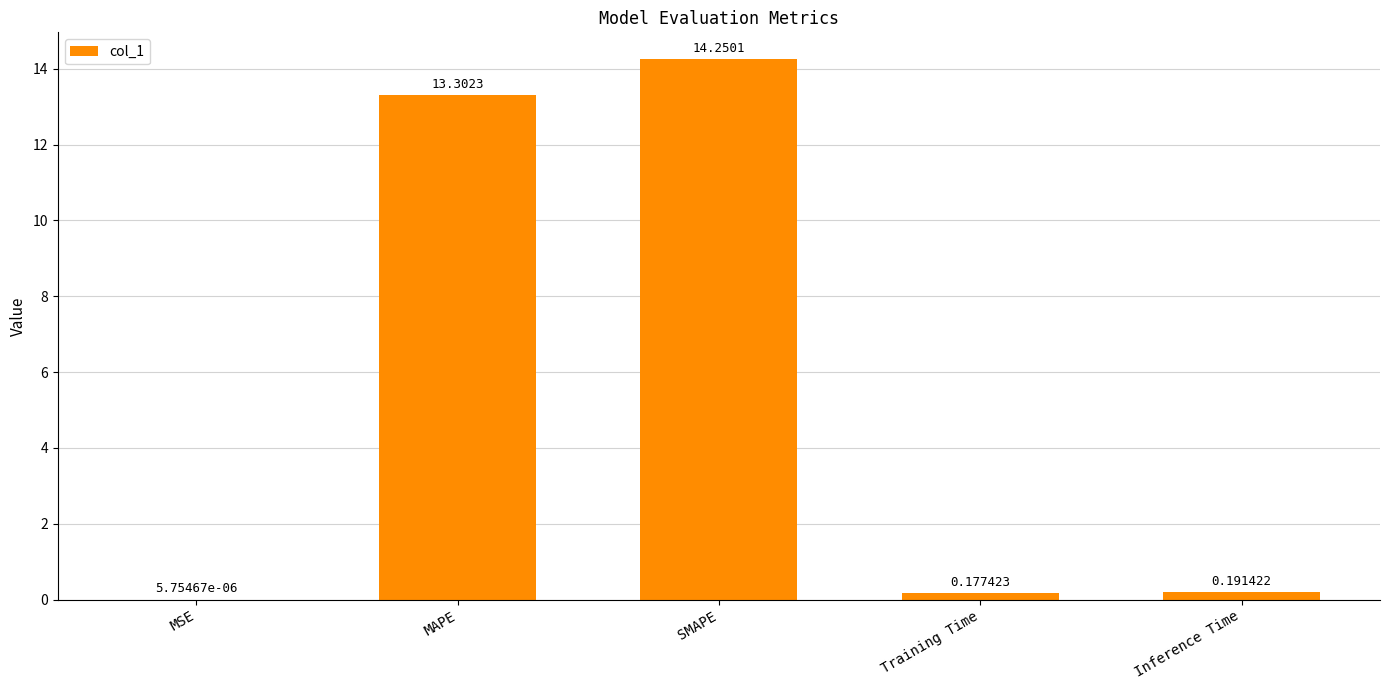

Which category has the highest value across all series?

SMAPE